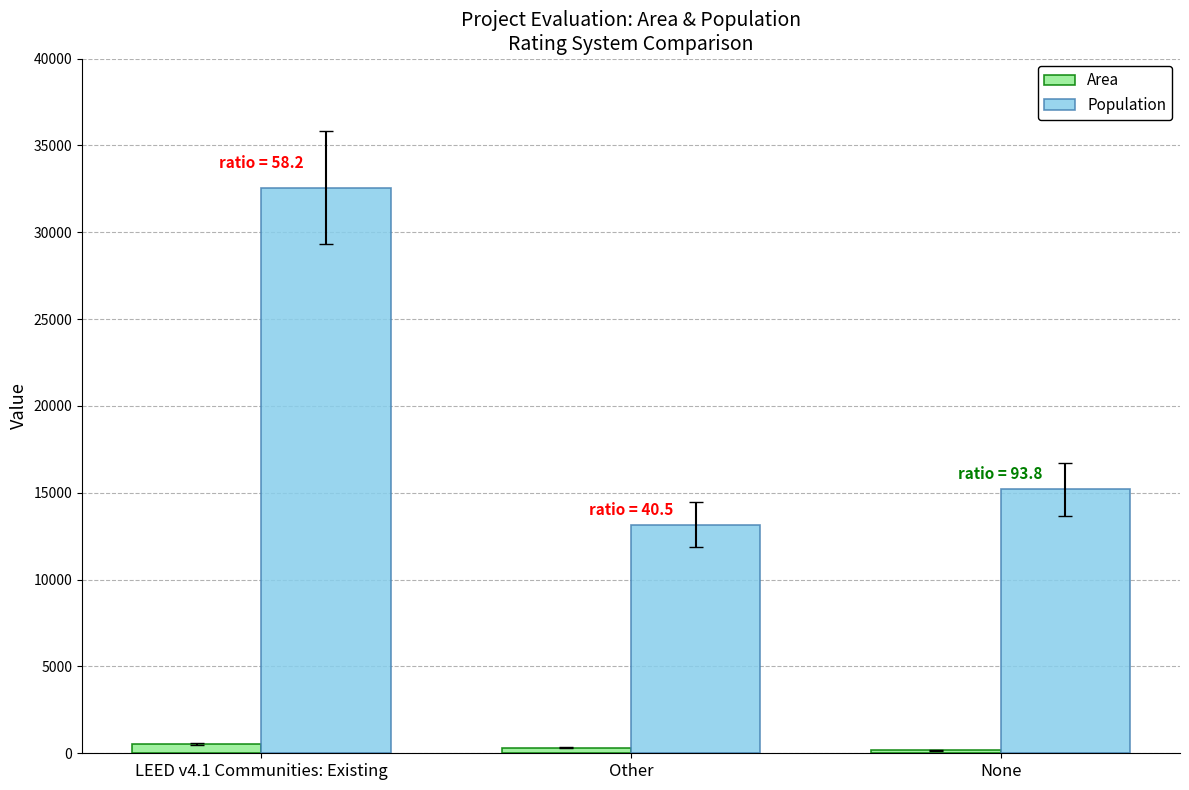

At which label does Population first exceed 15190?

LEED v4.1 Communities: Existing